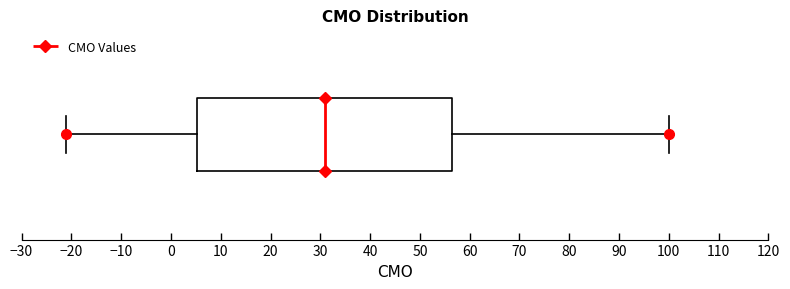

Where is the right edge of the box on the x-axis? The values are not printed on the chart, so give them approximately, as read against the axis.

57